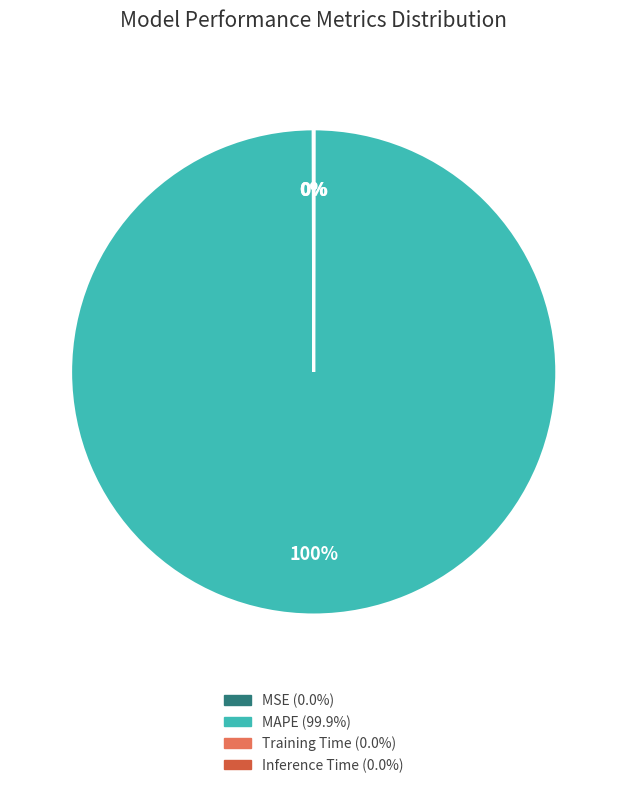

To the nearest percent, what percentage of the pie is MAPE?

100%